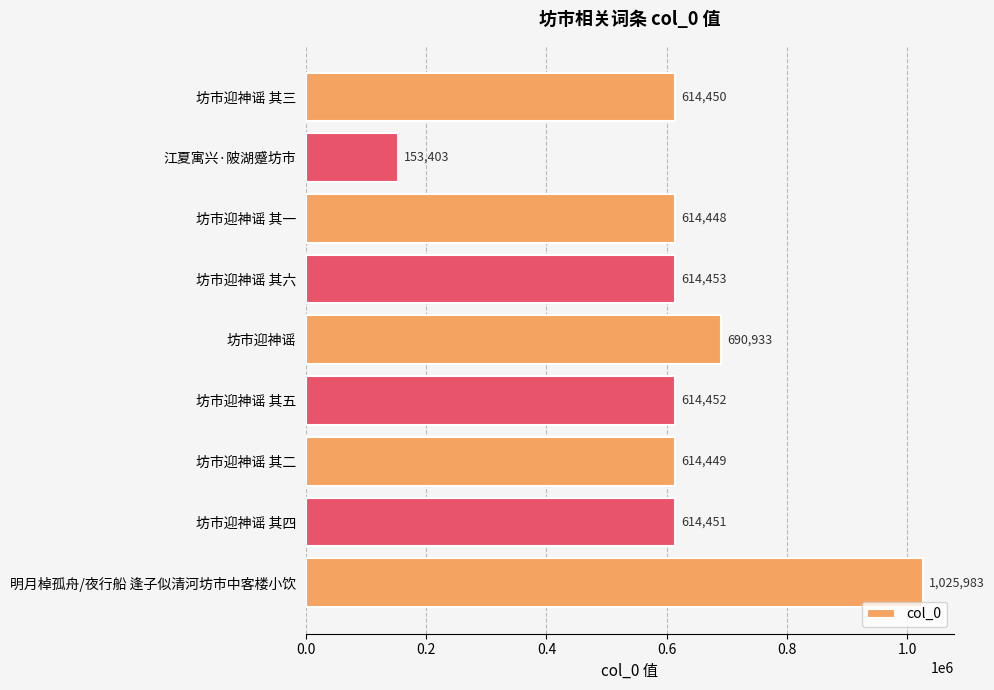

The chart shows a value of 925501 at 坊市迎神谣 其三. True or false?

False